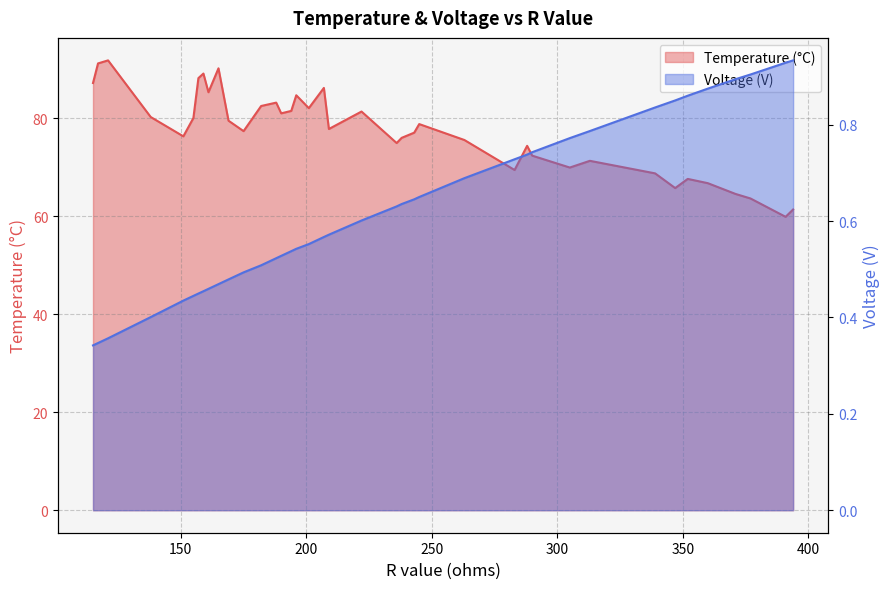

What is the difference between the maximum and minimum values in the Temperature (°C) series?

31.9